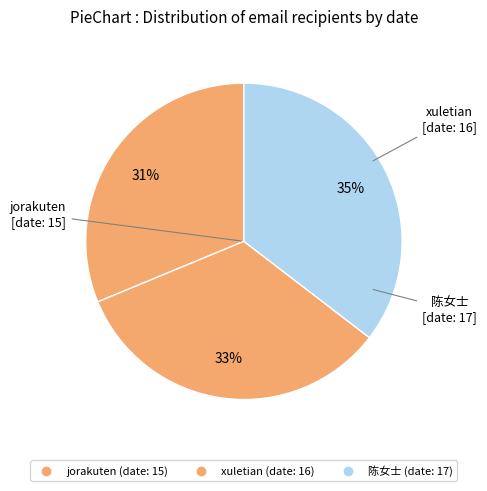

True or false: jorakuten accounts for 17% of the total.

False